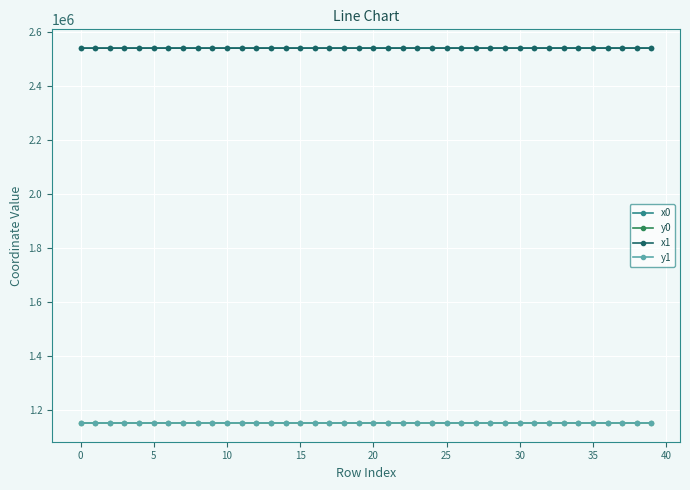

True or false: x0 and y0 cross at least once.

False